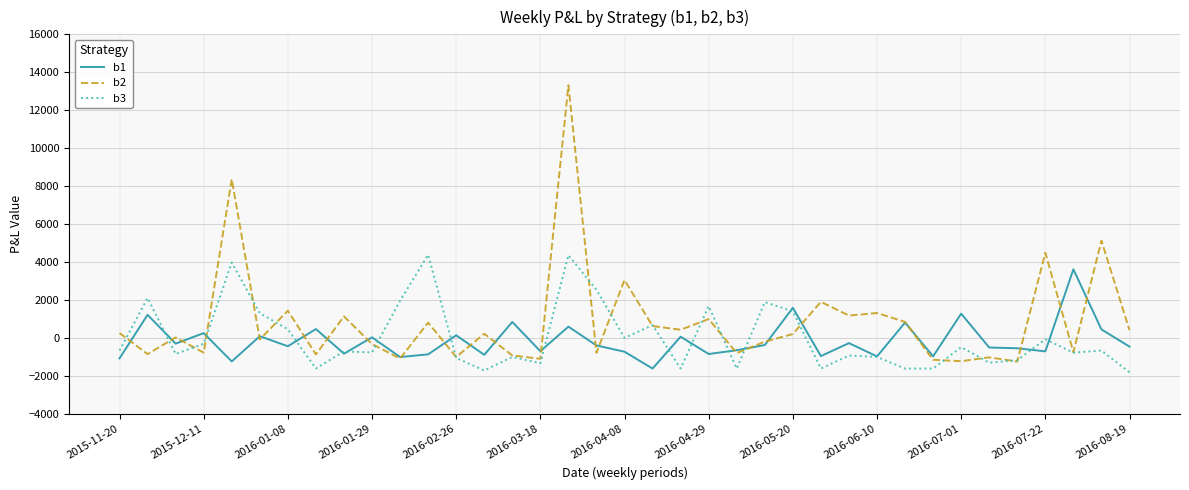

Which series has the largest total across all categories?

b2